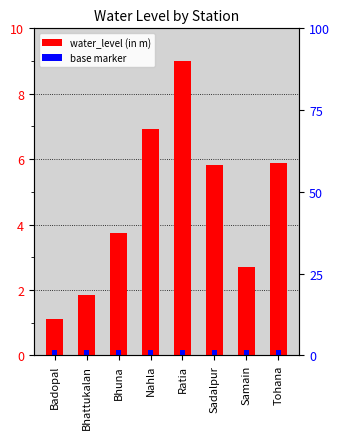

Rank the categories by value from highest to lowest.

Ratia, Nahla, Tohana, Sadalpur, Bhuna, Samain, Bhattukalan, Badopal